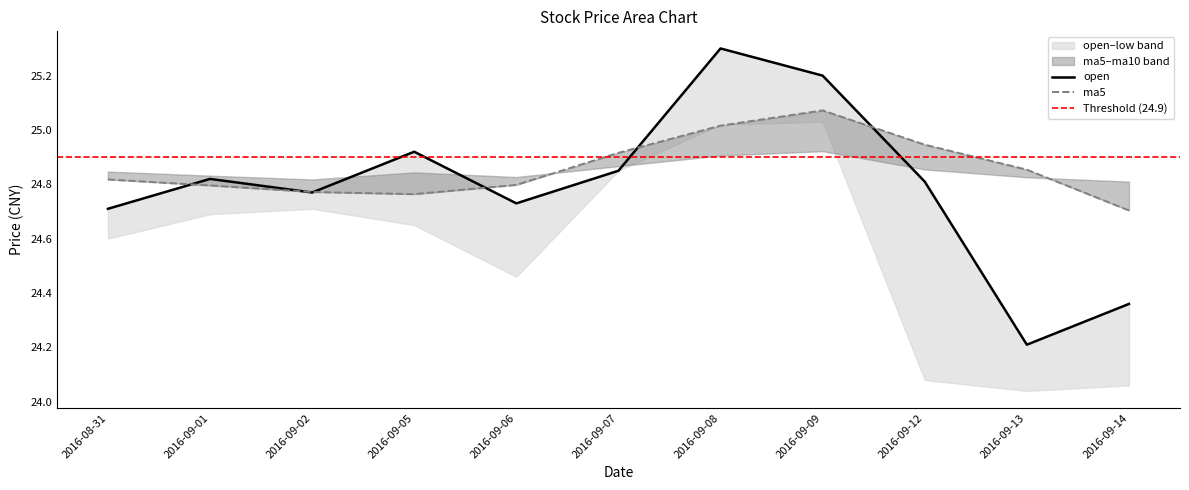

How many lines are shown in the chart?

2